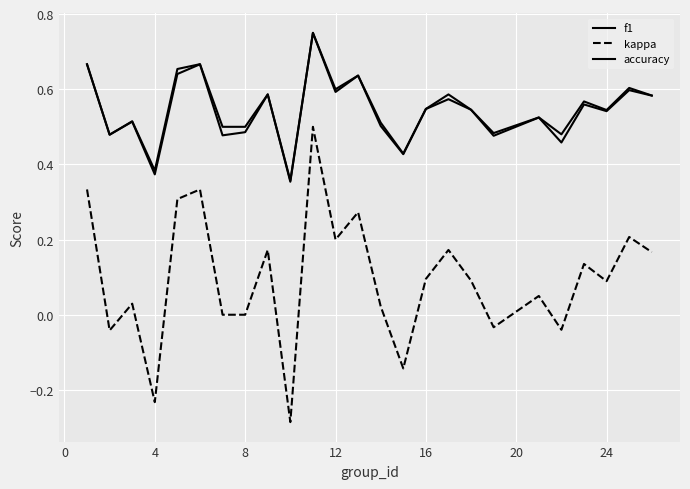

Does the chart display data point markers on the line(s)?

No